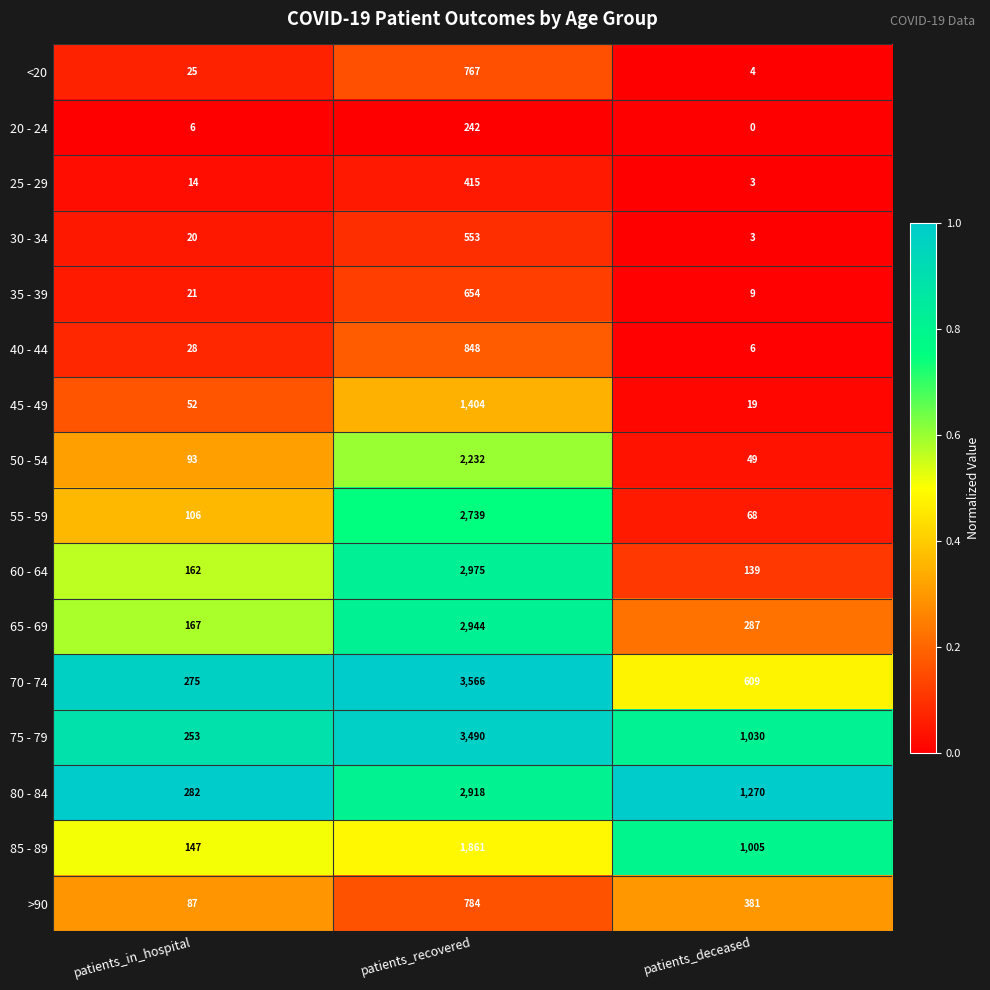

How many data points does each series have?

3